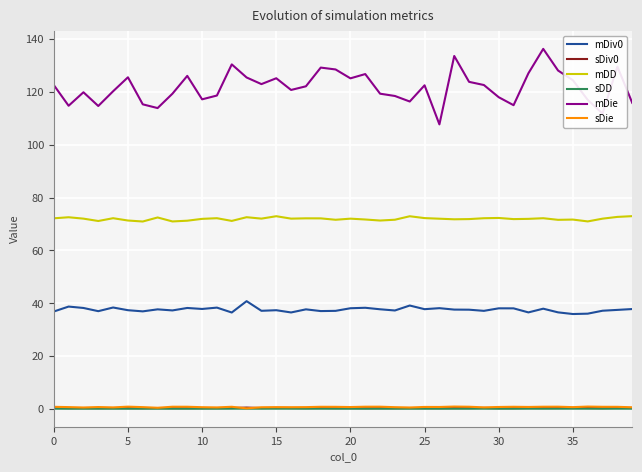

What is the minimum value for mDD?

70.9